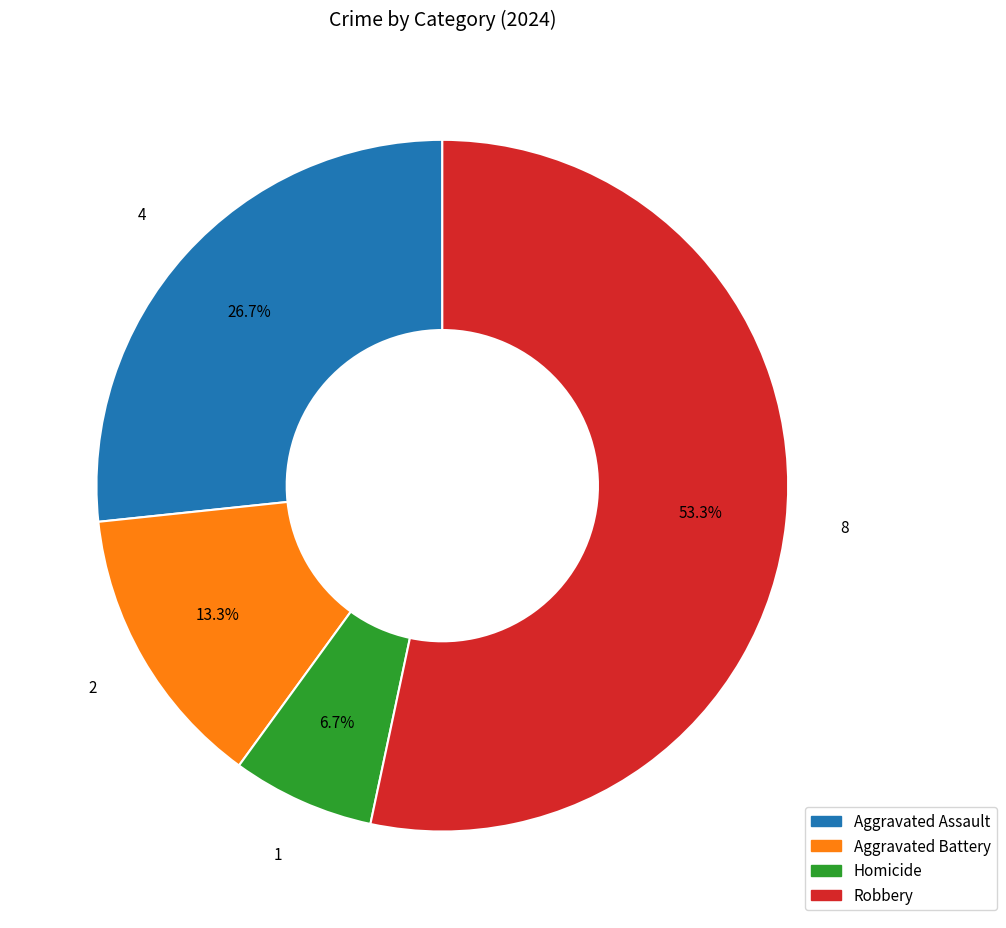

How many segments does this pie chart have?

4